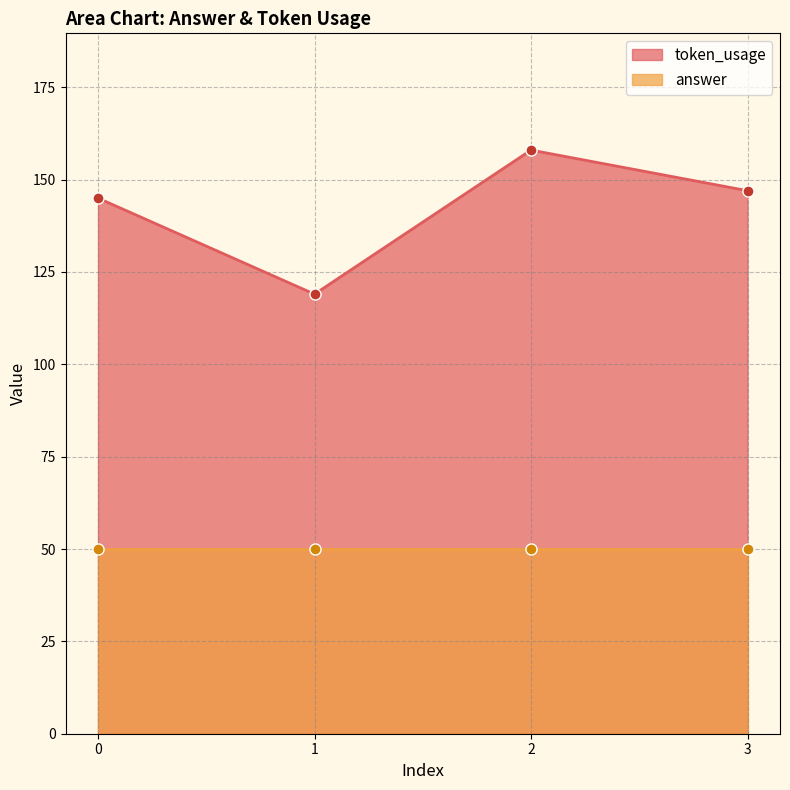

Rank the categories by value from highest to lowest.

2, 3, 0, 1